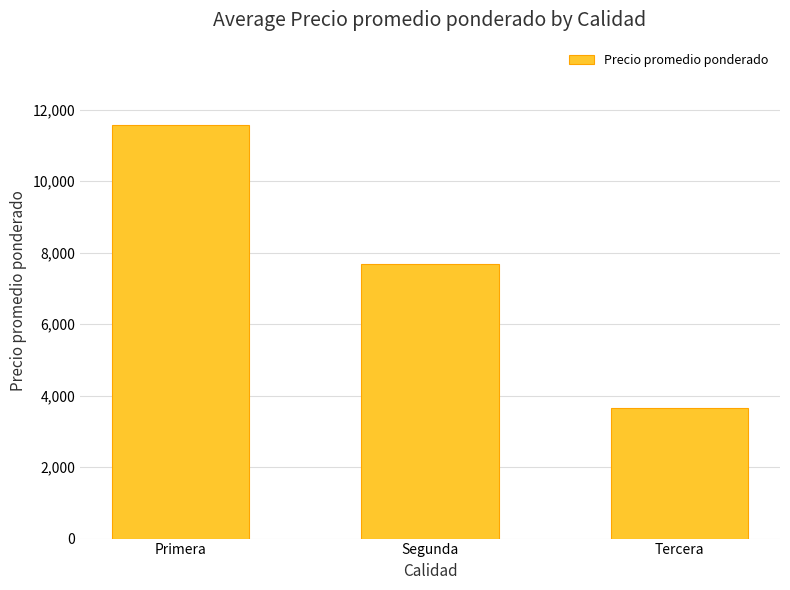

The chart shows a value of 3667 at Tercera. True or false?

True